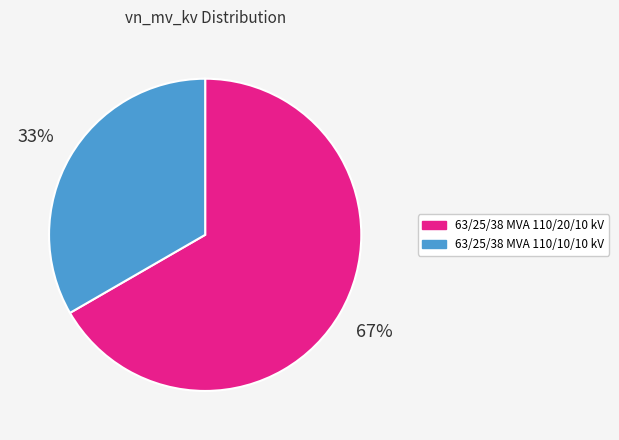

Does 63/25/38 MVA 110/20/10 kV account for over 50% of the chart?

Yes